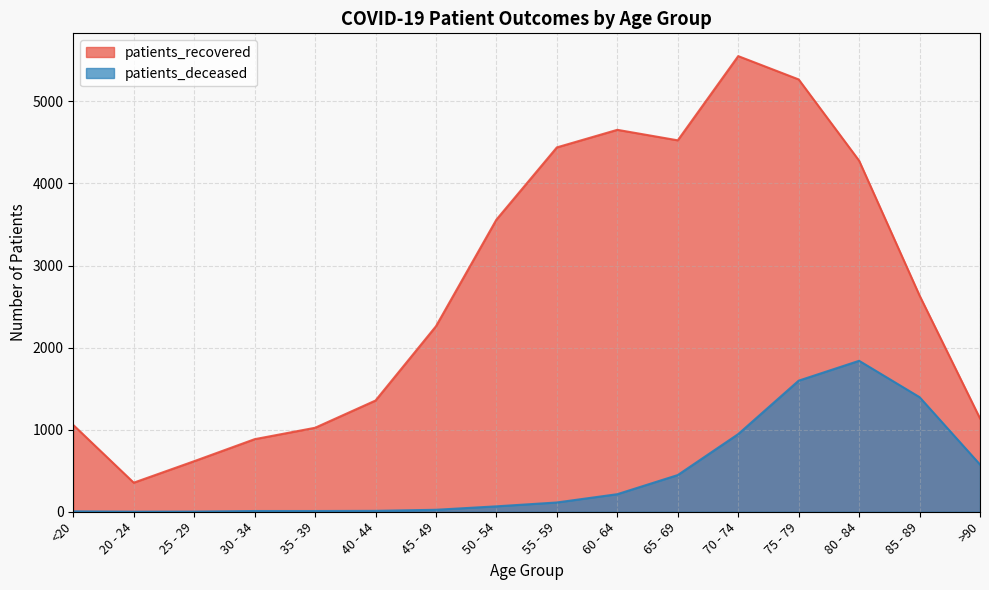

Where is patients_recovered nearest to the value 2952?

85 - 89